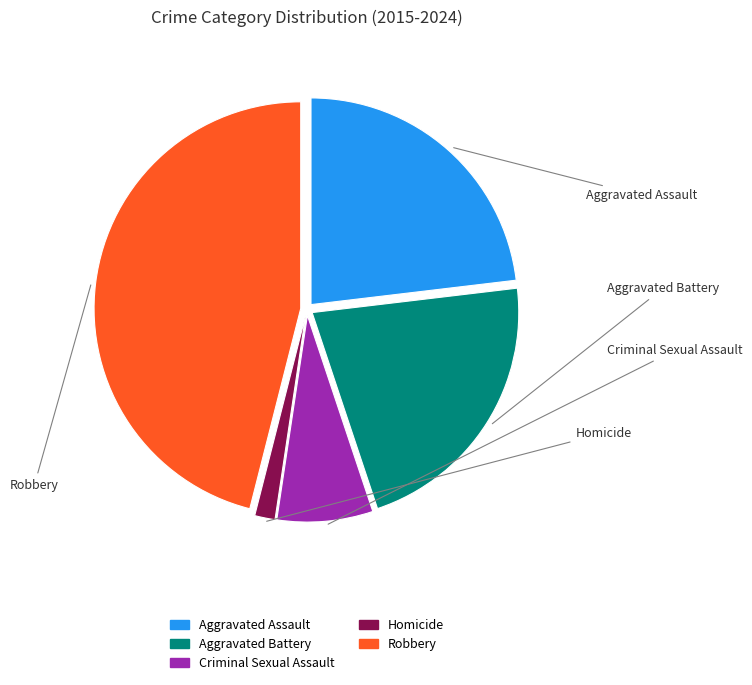

Rank the categories by value from lowest to highest.

Homicide, Criminal Sexual Assault, Aggravated Battery, Aggravated Assault, Robbery